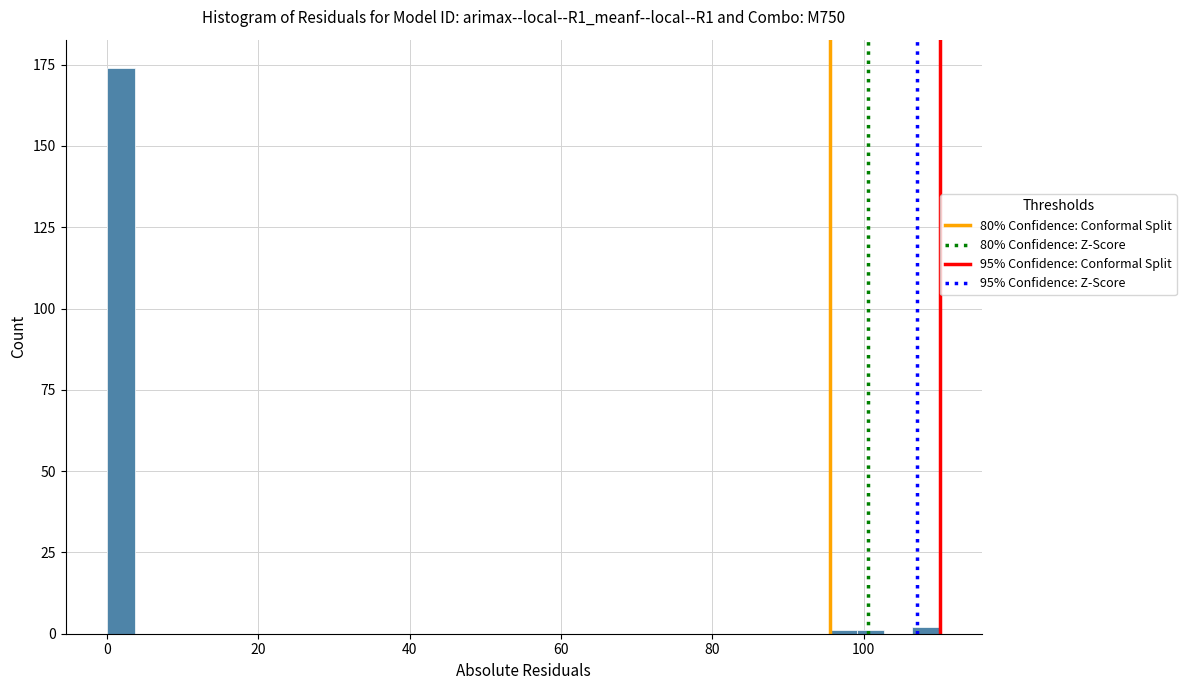

Read against the x-axis, roughly where is the centre of the tallest bar?

2